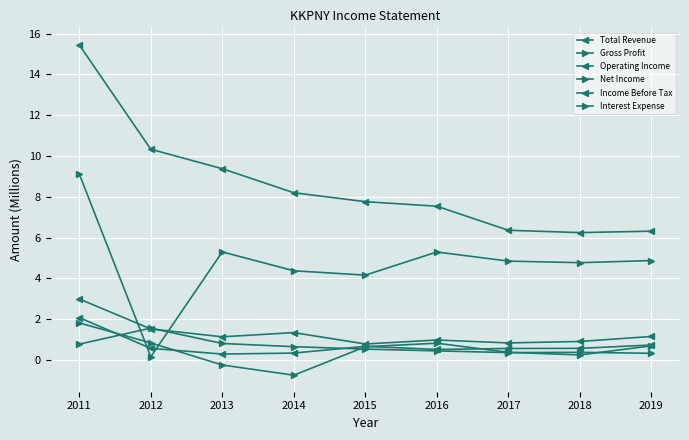

How many lines are shown in the chart?

6